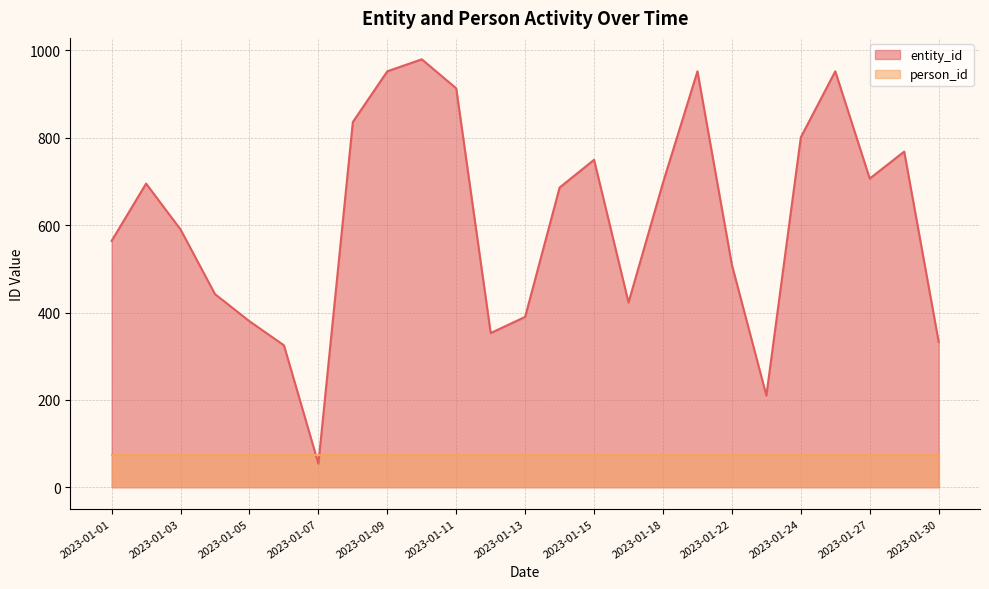

At which category does the chart reach its peak across all series?

2023-01-10